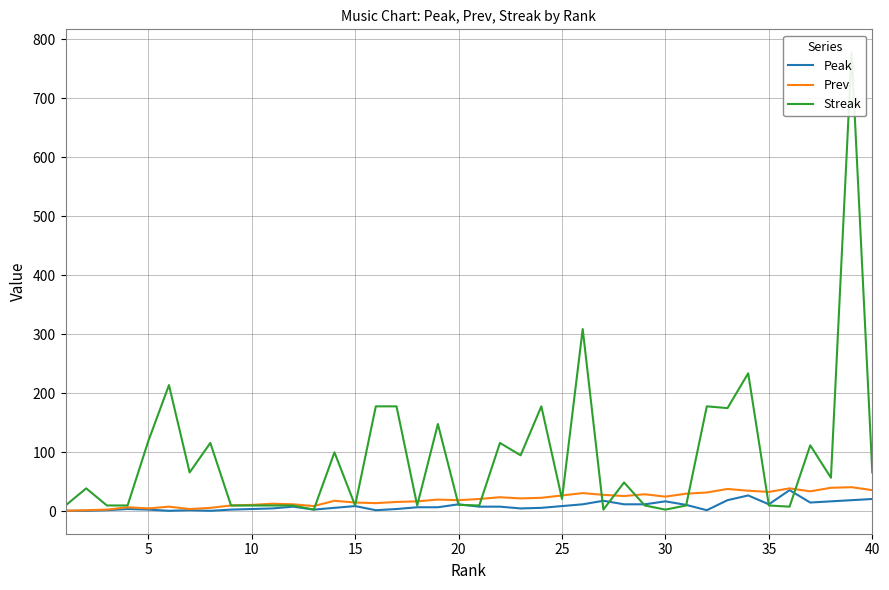

Does the chart display data point markers on the line(s)?

No